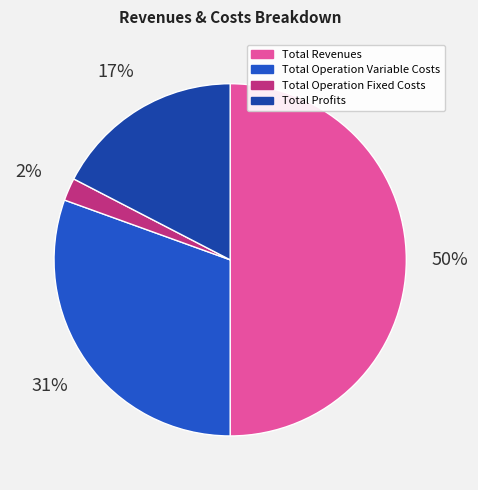

To the nearest percent, what percentage of the pie is Total Profits?

17%